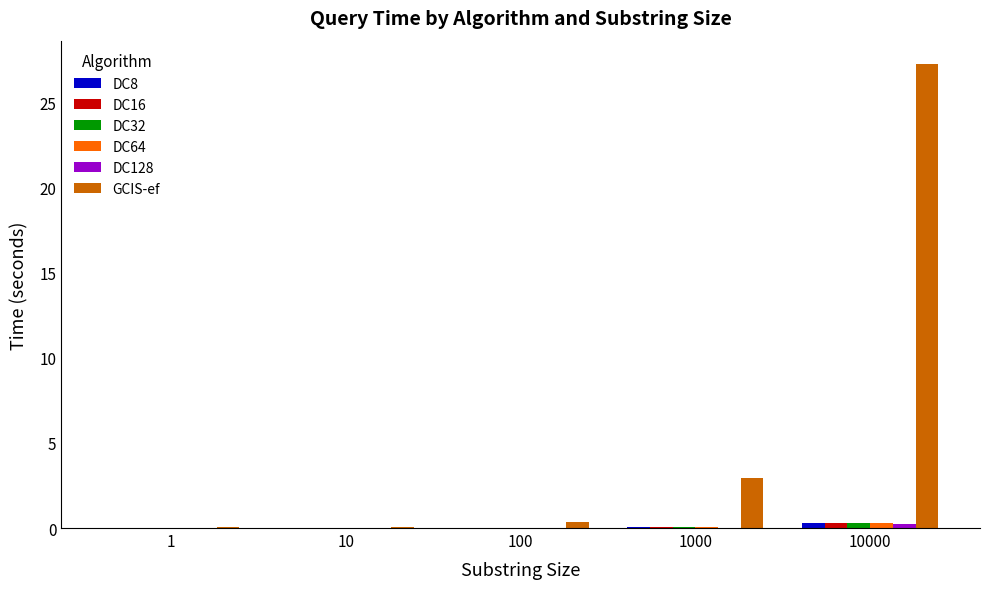

Is the value of GCIS-ef at 1000 greater than the value of DC32 at 10?

Yes